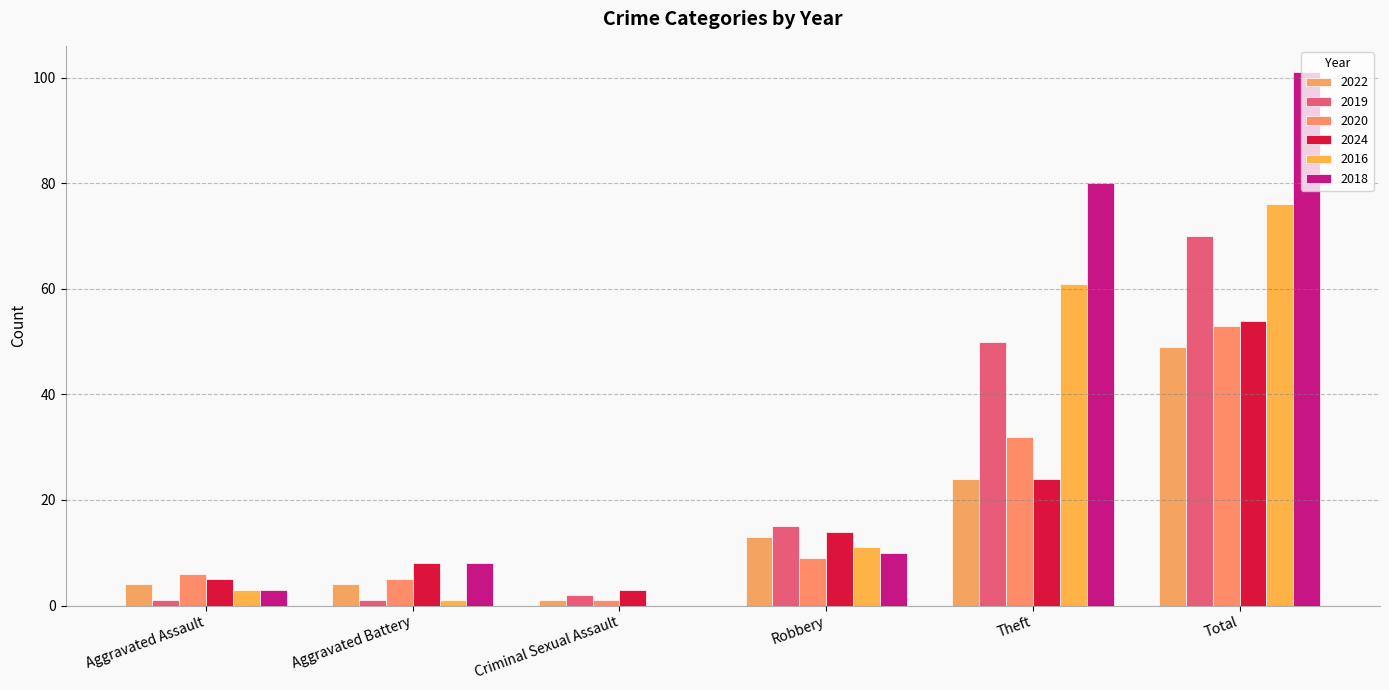

Is it true that 2018 equals 80 at Theft?

True